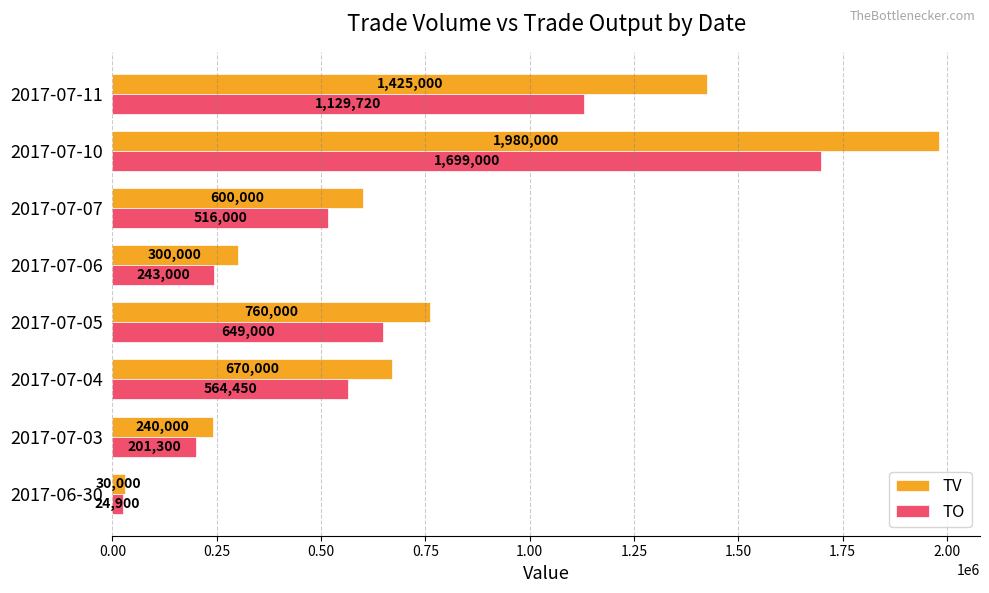

Is it true that TO equals 201300 at 2017-07-03?

True